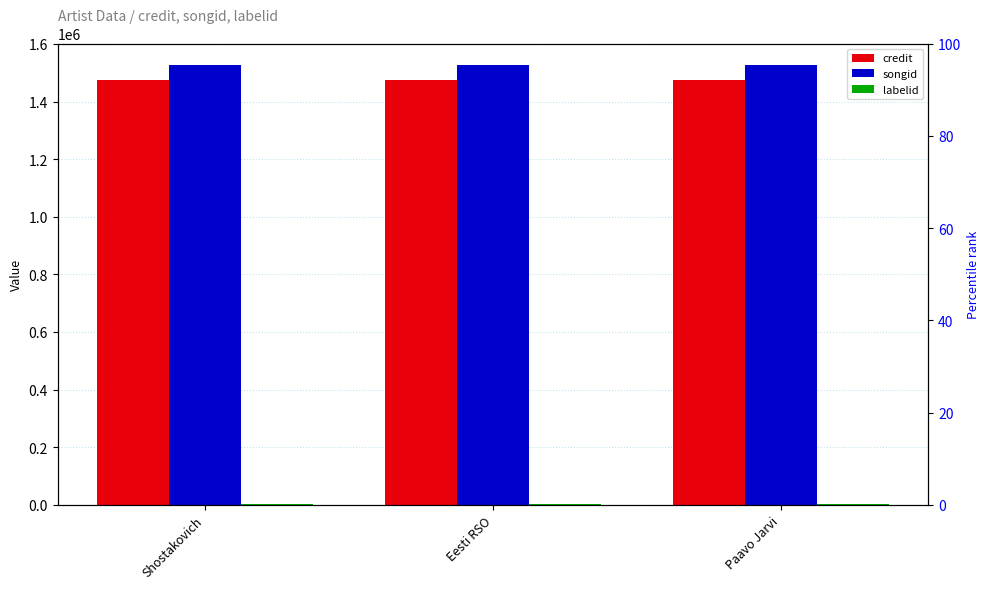

Reading left to right, transcribe all the data shown in this chart.

credit: 1476401	1476401	1476401
songid: 1525444	1525444	1525444
labelid: 1225	1225	1225